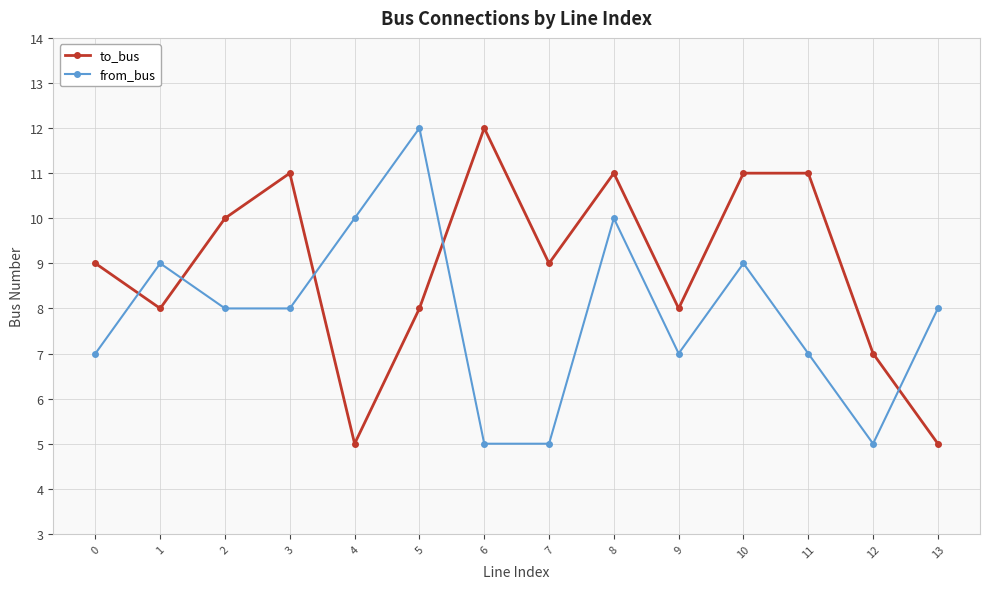

What are all the series names shown in the legend?

to_bus, from_bus